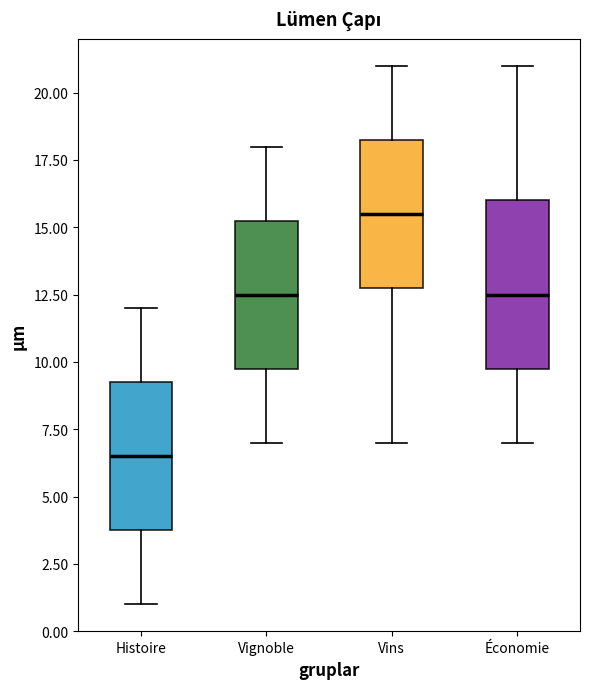

Comparing the boxes themselves (not the whiskers), which one is the tallest?

Économie